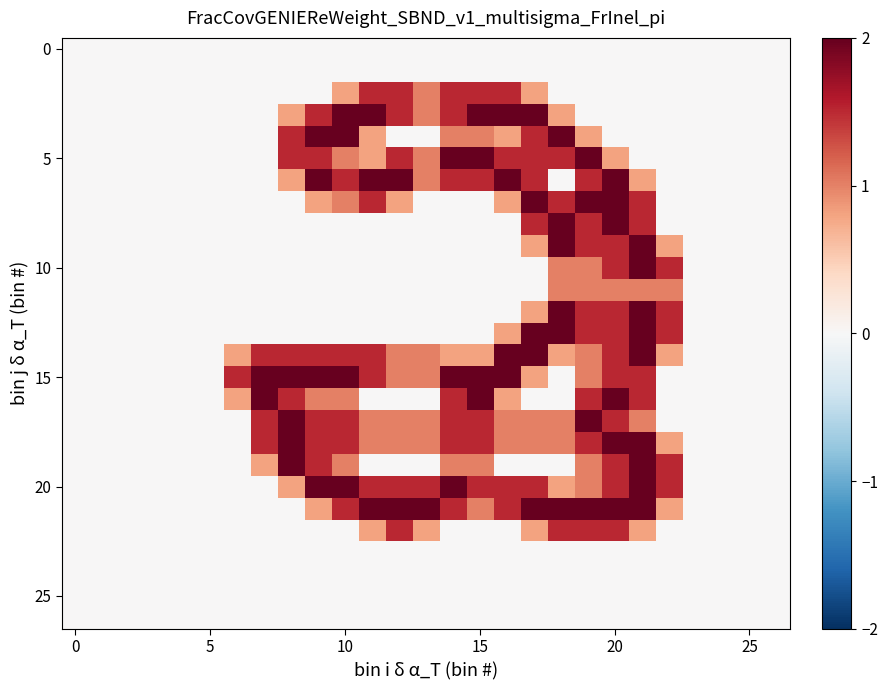

Count the number of data series in this chart.

27